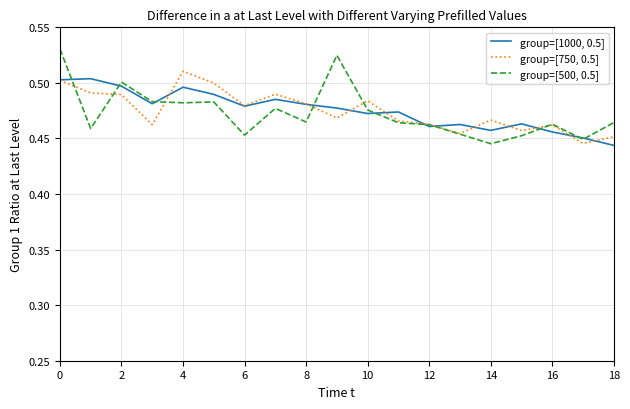

Which series has the largest range (max minus min)?

group=[500, 0.5]